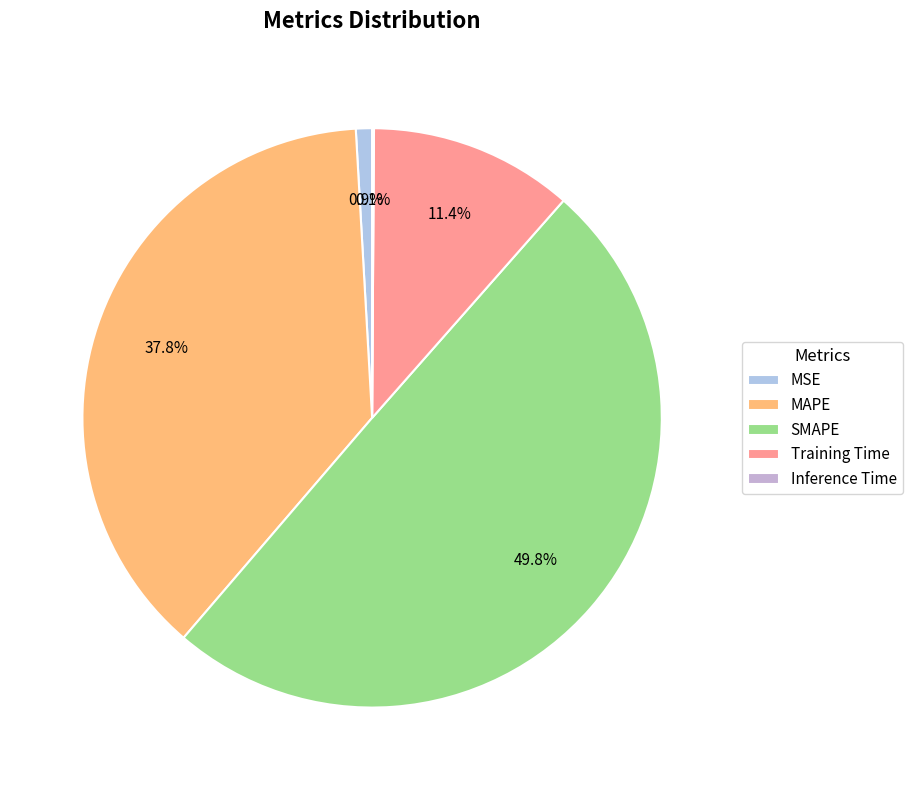

Between Inference Time and MAPE, which is larger?

MAPE